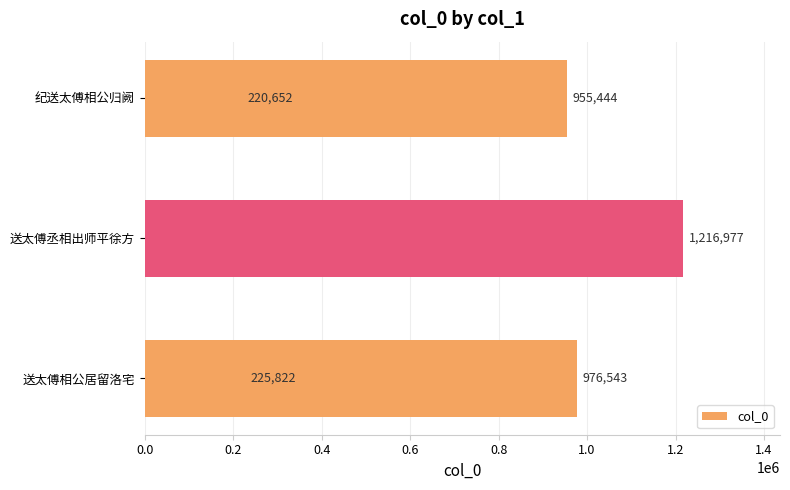

What is the minimum value shown in the chart?

220652